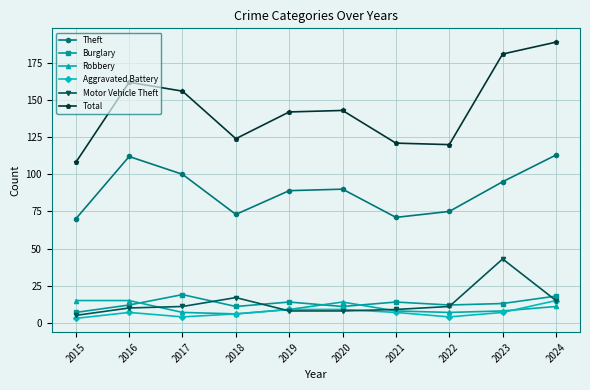

What is the lowest value of the Motor Vehicle Theft series?

5